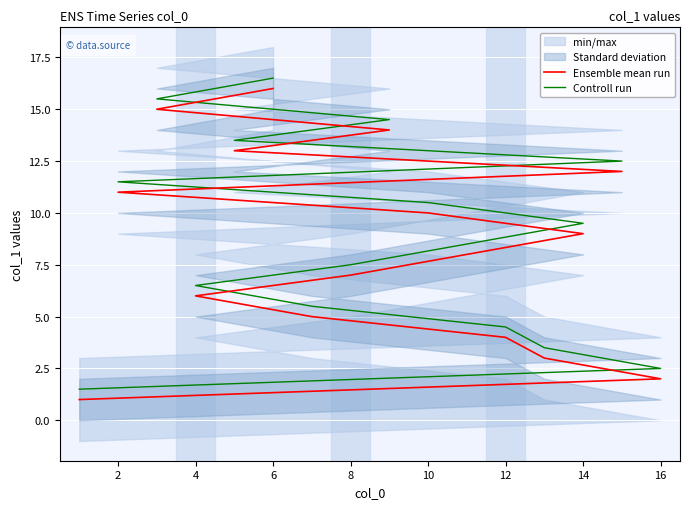

Which has a higher value, 0 or 2?

2